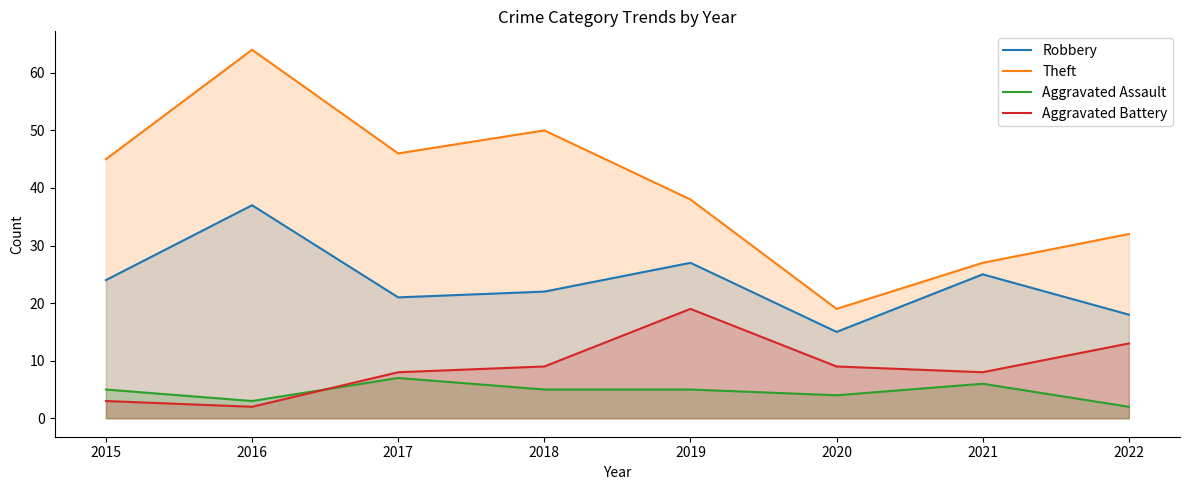

What are all the series names shown in the legend?

Robbery, Theft, Aggravated Assault, Aggravated Battery